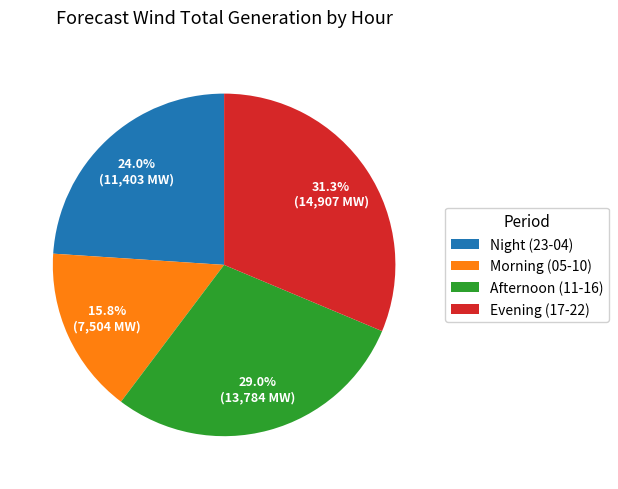

What is the ratio of the value at Morning (05-10) to the value at Night (23-04)?

0.7